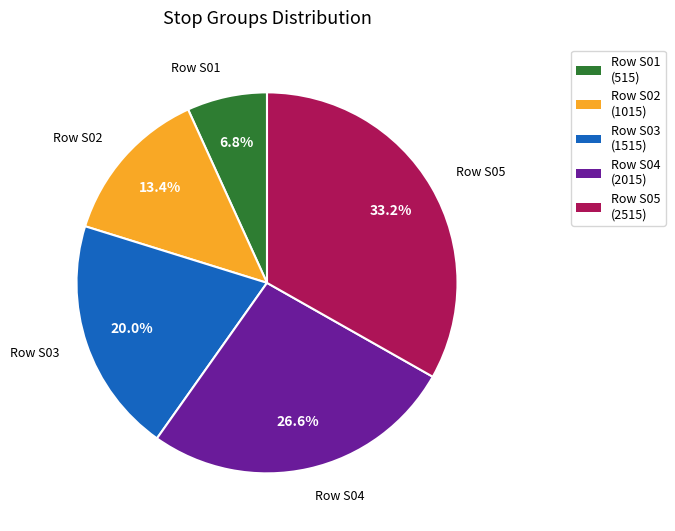

What is the largest slice in the pie chart?

Row S05